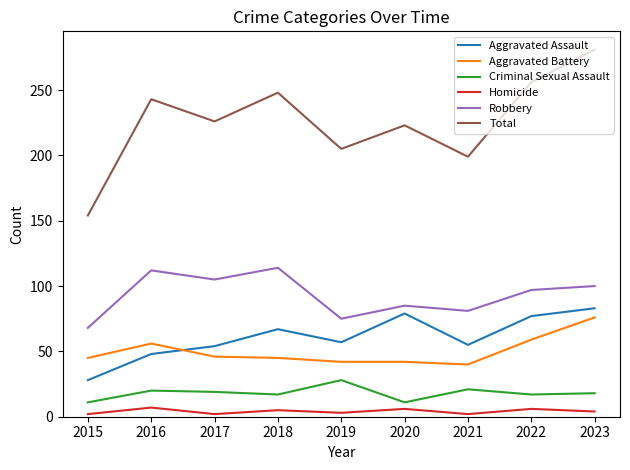

At which category is the sum across all series the highest?

2023